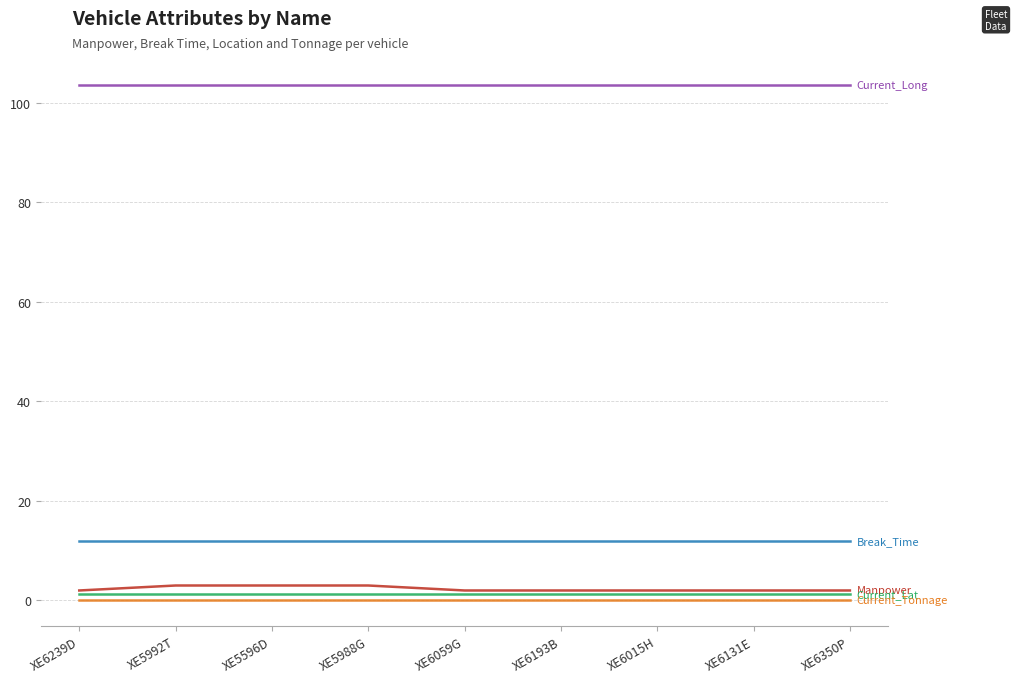

What is the maximum value shown in the chart?

103.6